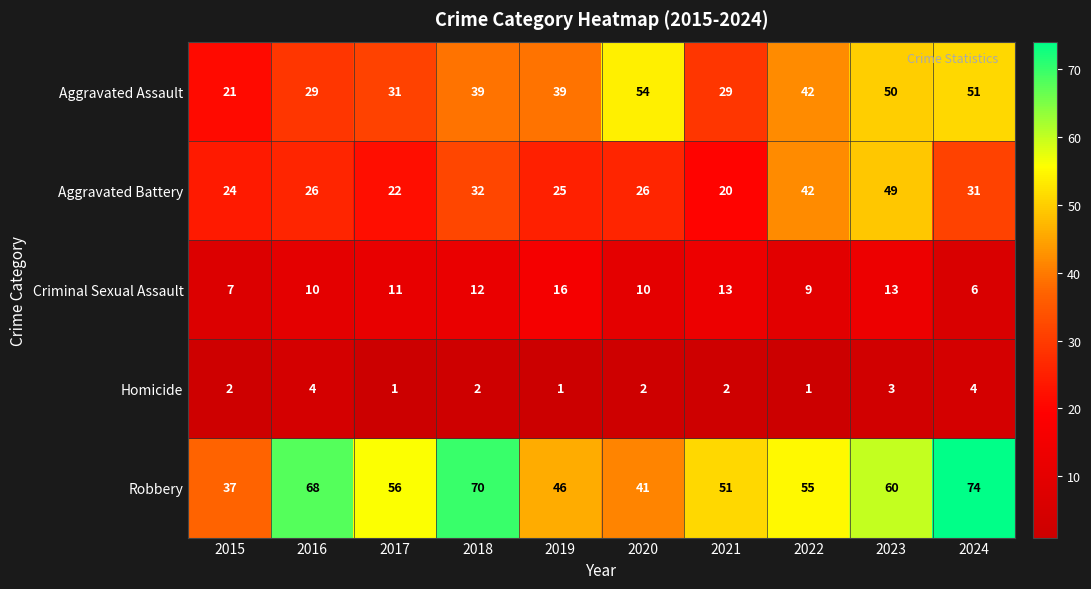

What is the maximum value shown in the chart?

74